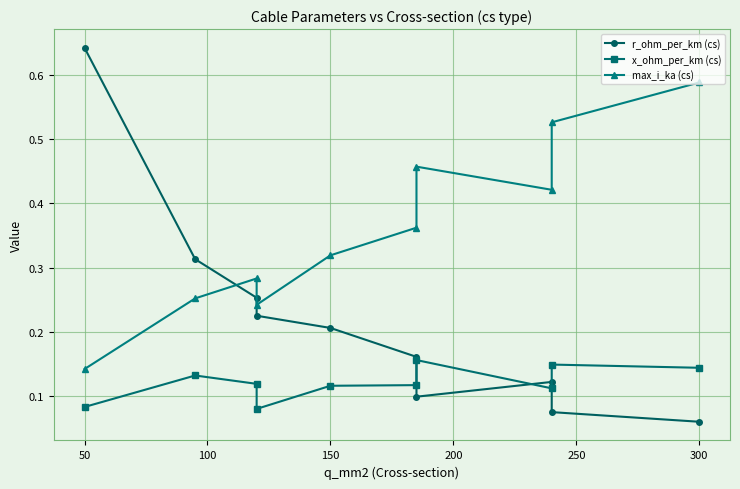

True or false: x_ohm_per_km (cs) has more than 2 points higher than both neighbors.

True